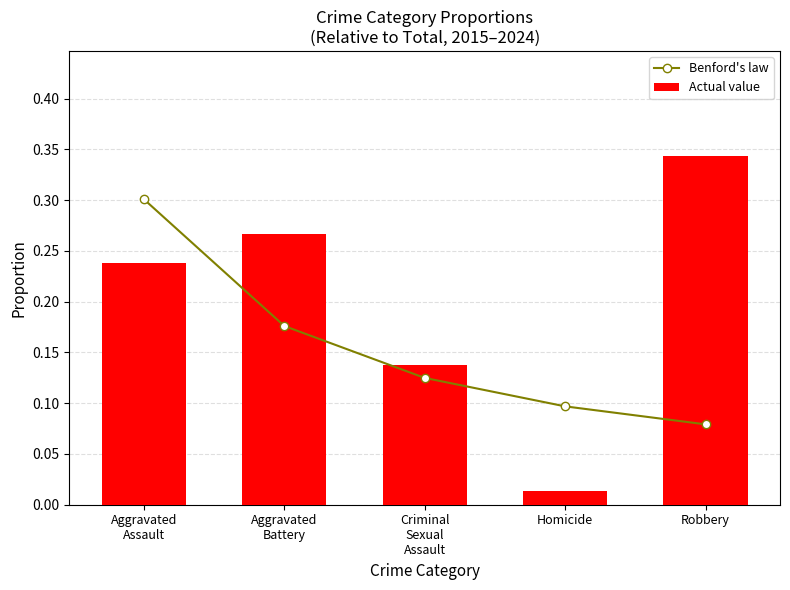

Between Aggravated
Assault and Homicide, which is larger?

Aggravated
Assault